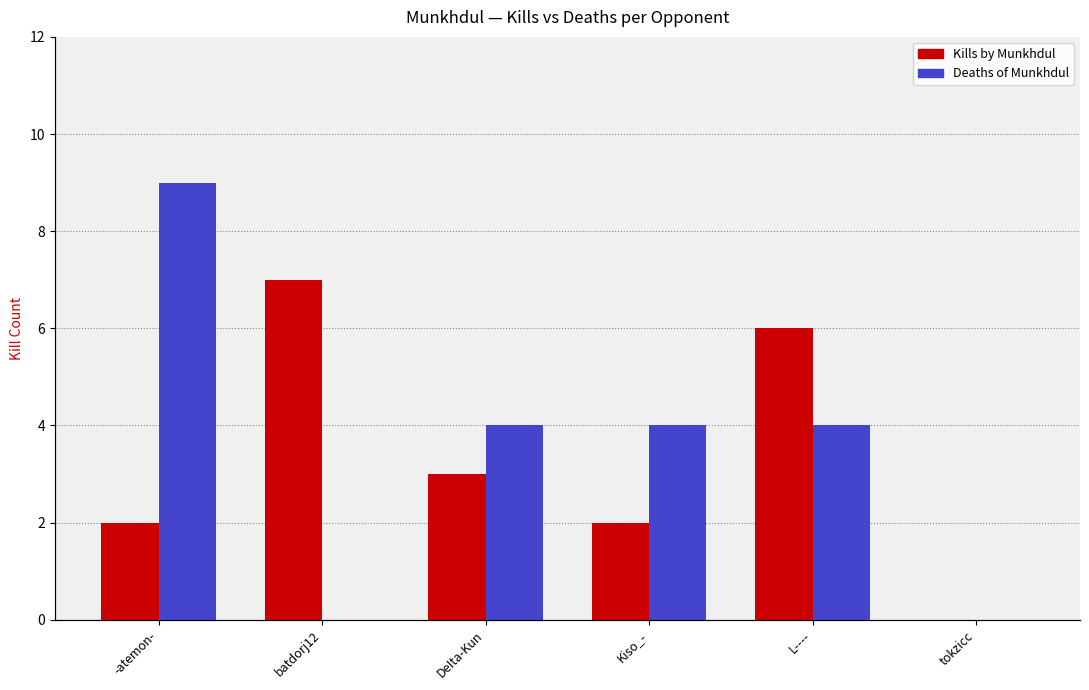

What is the spread (max minus min) of values at L----?

2